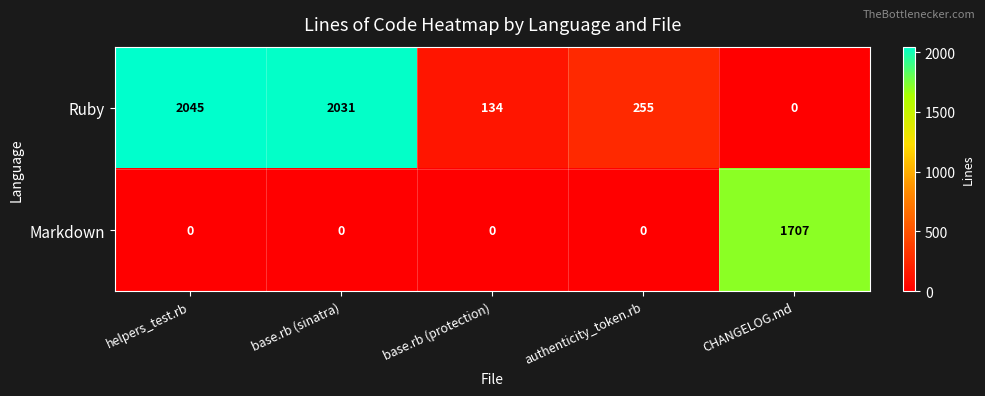

At how many categories does at least one series exceed 596?

3